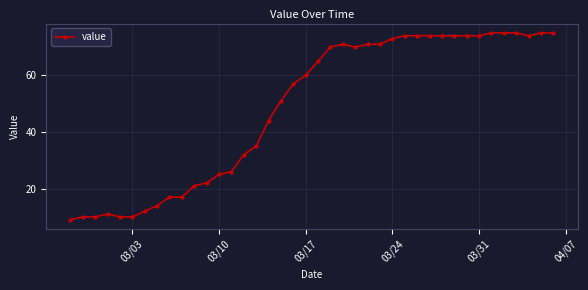

What is the smallest value displayed?

9